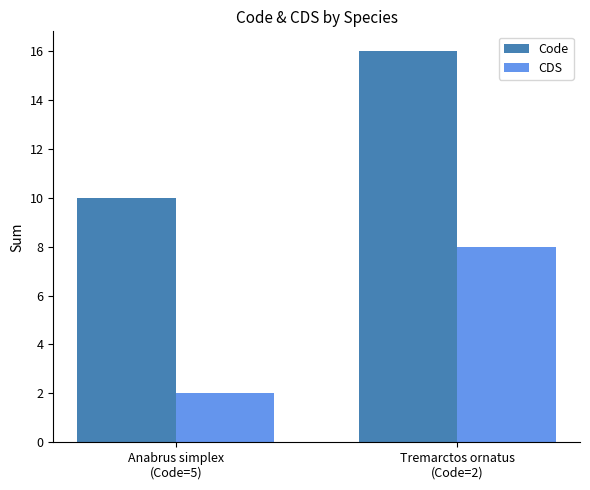

At which category is the sum across all series the highest?

Tremarctos ornatus
(Code=2)